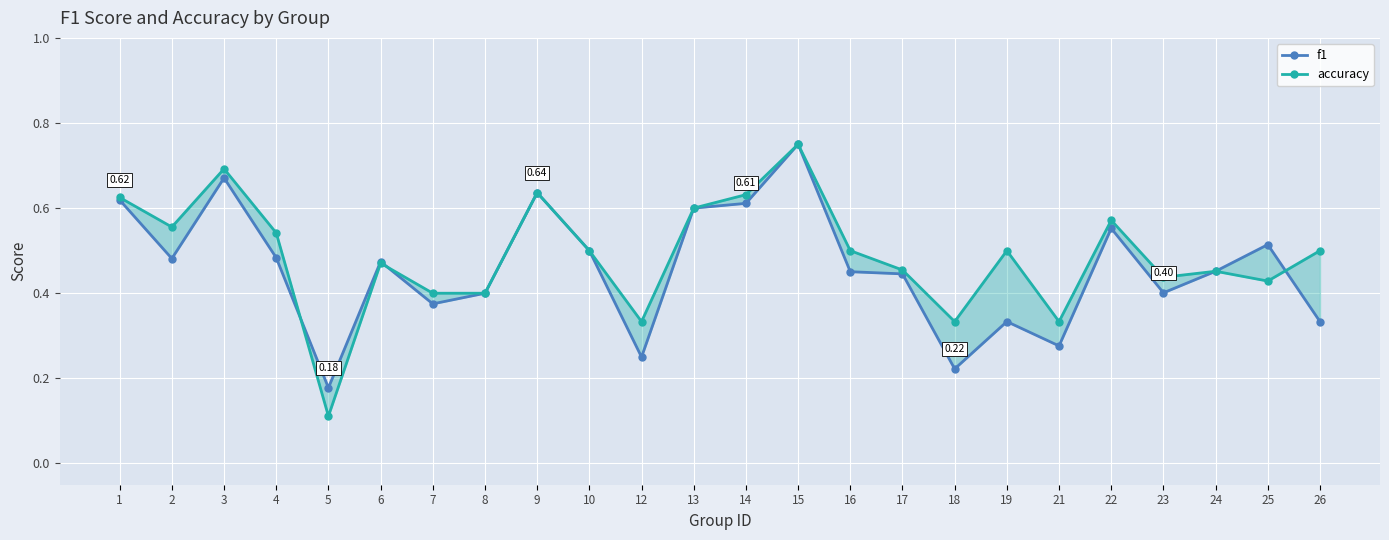

In f1, how many points are higher than both neighbors (excluding endpoints)?

7